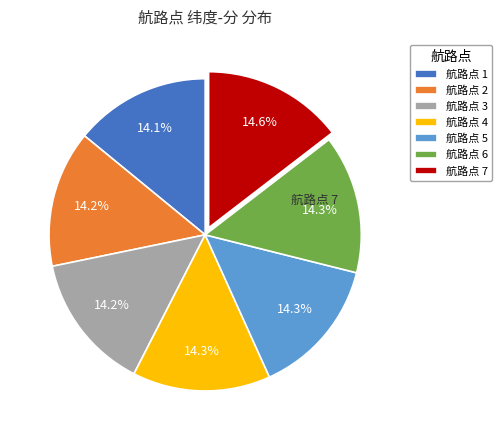

Is there a majority slice in this chart?

No